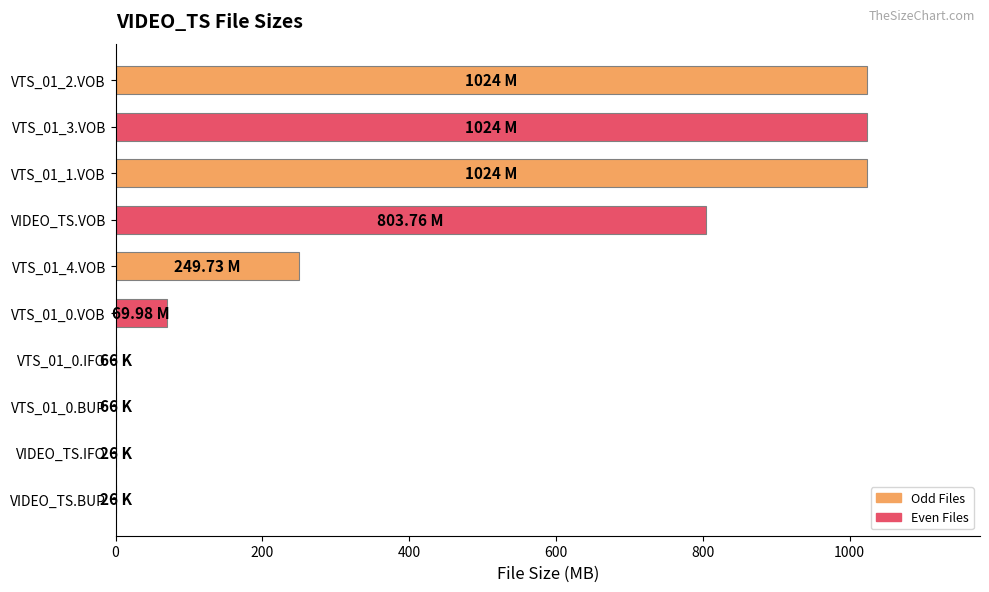

What is the sum of all values?

4195.7